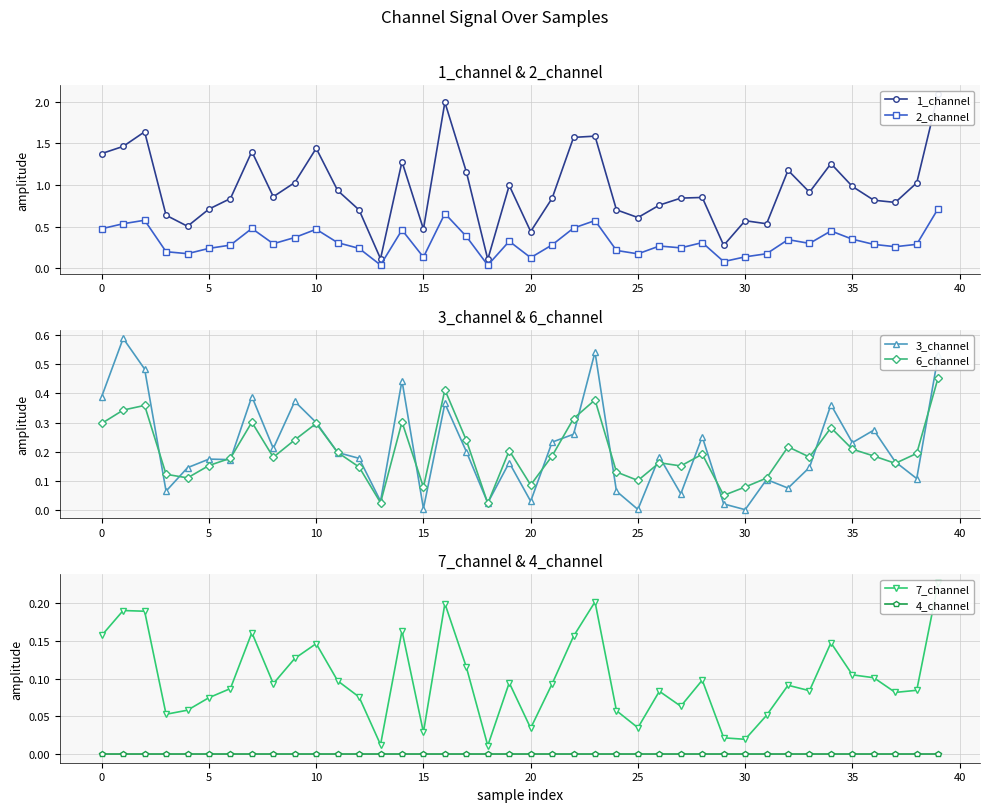

What is the difference between the maximum and second lowest values in the 7_channel series?

0.2